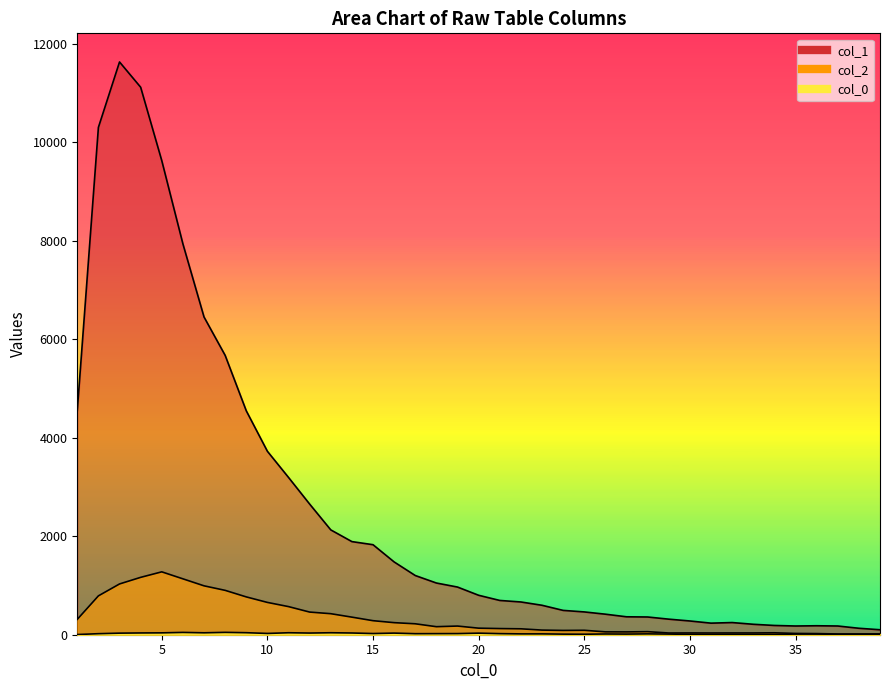

Rank the series at 12 from lowest to highest value.

col_0_vals, col_2, col_1